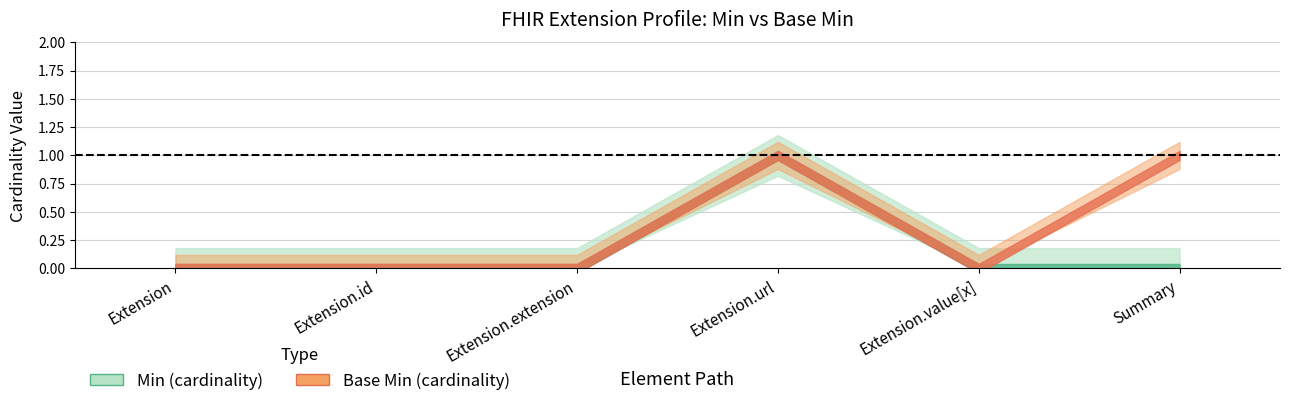

At which category is the sum across all series the highest?

Extension.url